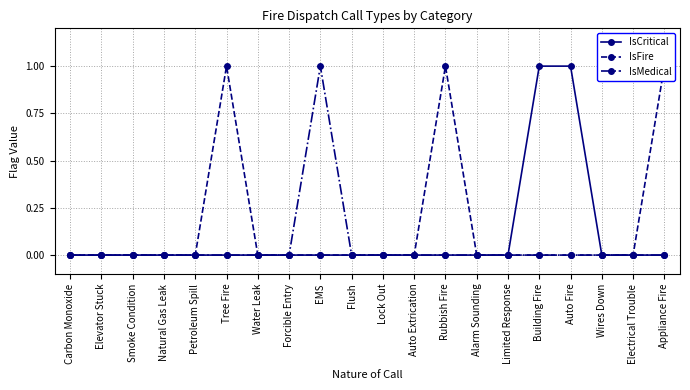

Rank the series by their maximum value, from lowest to highest.

IsCritical, IsFire, IsMedical